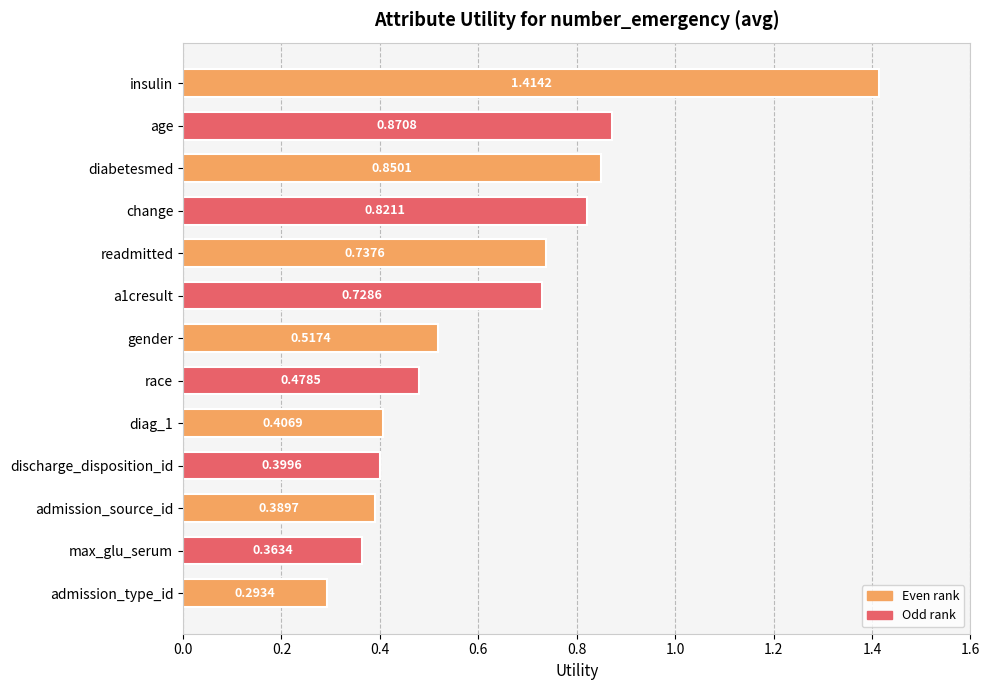

Which category has the highest value across all series?

insulin